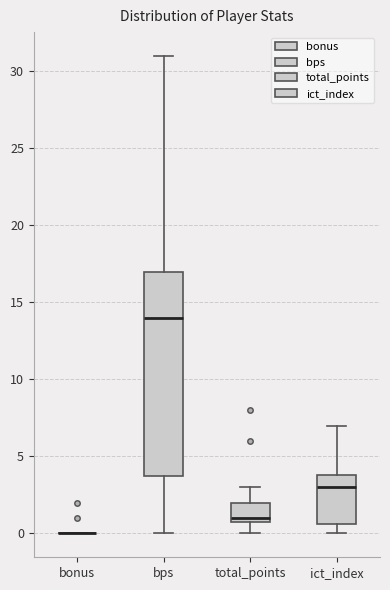

Reading left to right, transcribe this box plot: for each box, give where its median line is, the range the box spans, and where its two whiskers end, as read against the y-axis. The values are not printed on the chart, so give them approximately, as read against the axis.

bonus: box collapsed to a line at 0.0, whiskers 0.0 to 0.0
bps: median 14.0, box 4.0 to 17.0, whiskers 0.0 to 31.0
total_points: median 1.0 (just above the box's lower edge), box 1.0 to 2.0, whiskers 0.0 to 3.0
ict_index: median 3.0, box 0.5 to 4.0, whiskers 0.0 to 7.0